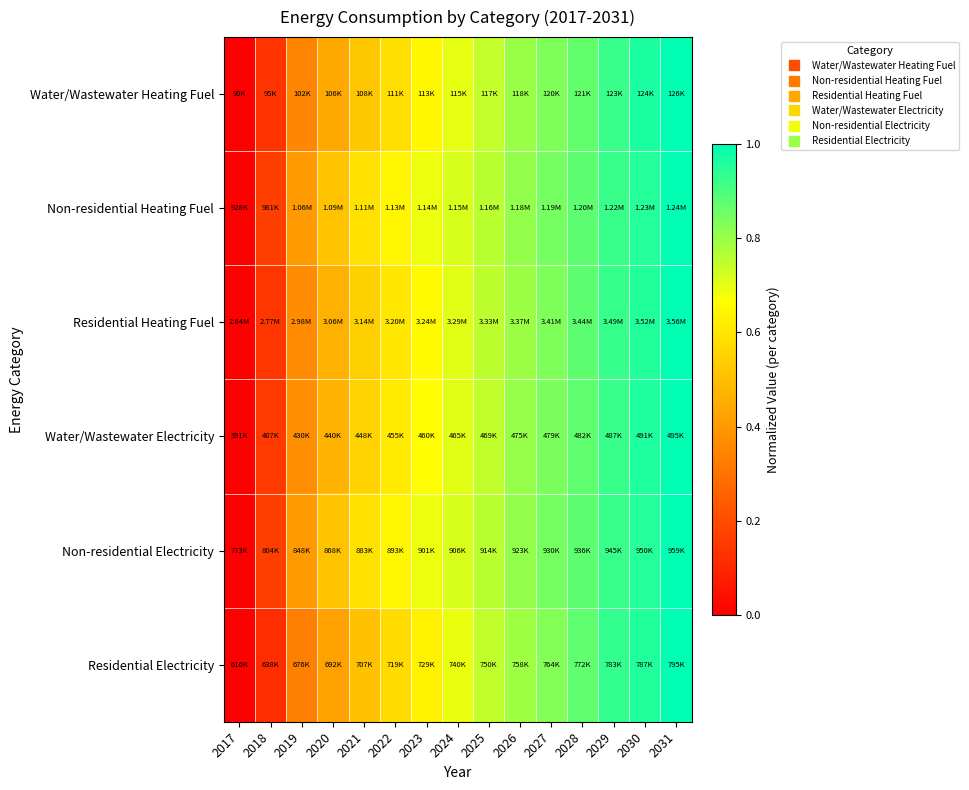

At which category does the chart reach its peak across all series?

2031